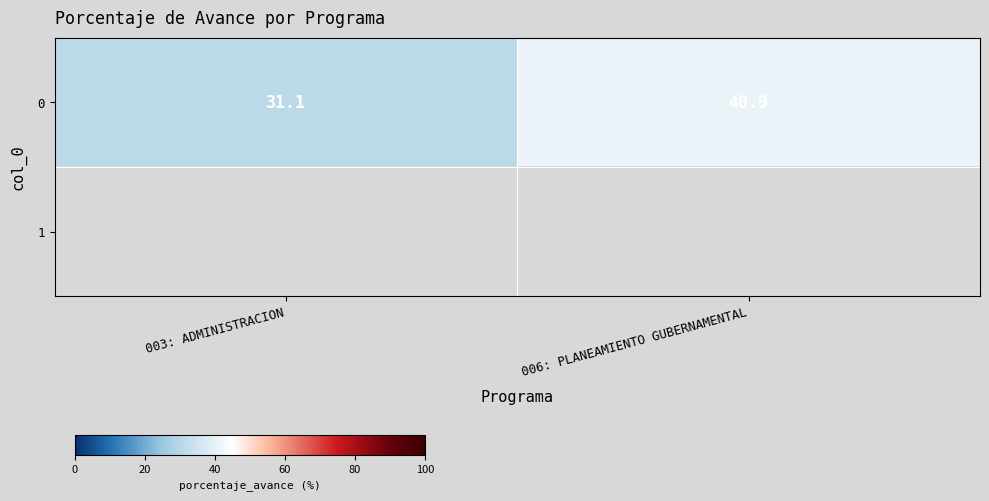

What is the sum of the 0 values at 006: PLANEAMIENTO GUBERNAMENTAL and 003: ADMINISTRACION?

72.0